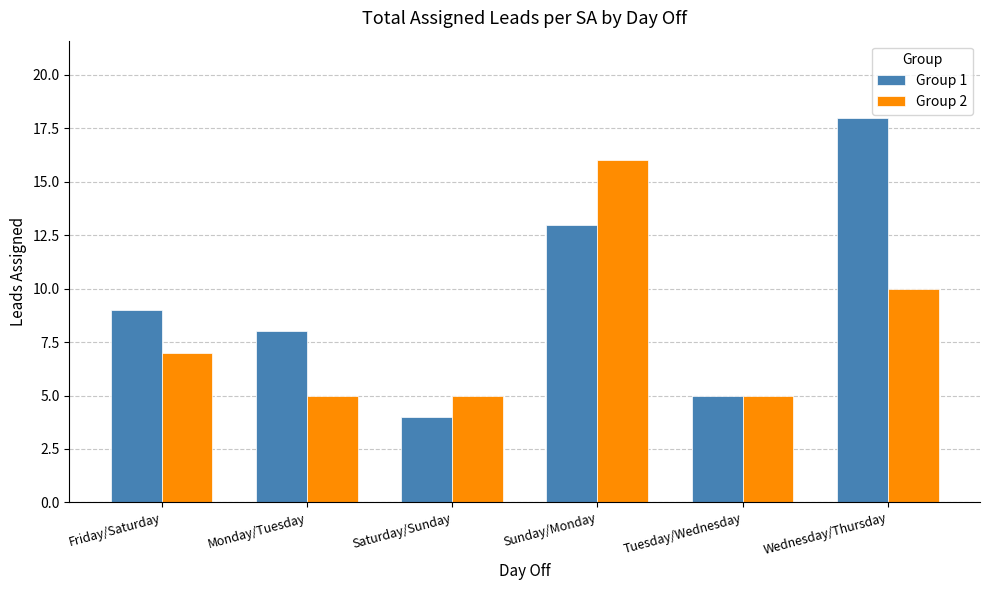

Does the chart contain stacked bars?

No